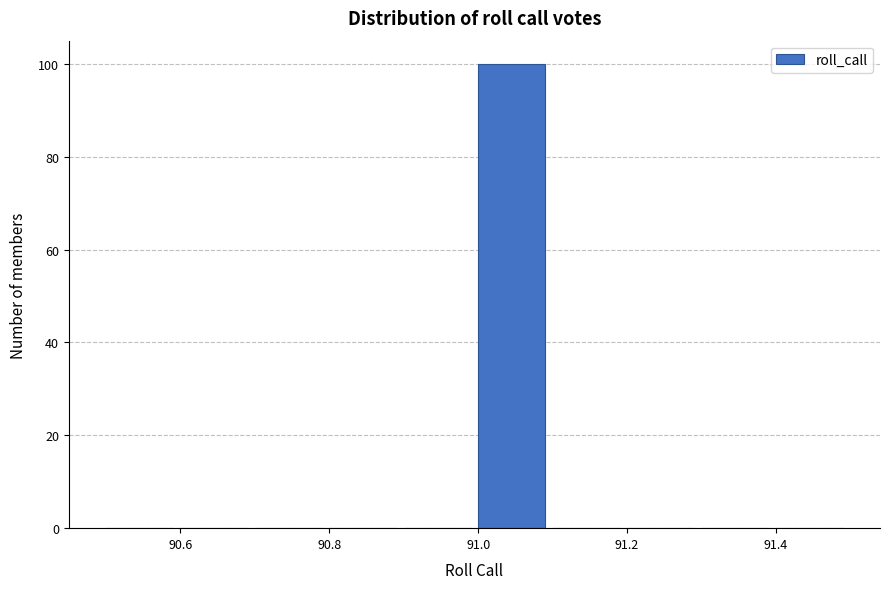

Which range on the x-axis has the tallest bar?

91.0 to 91.1